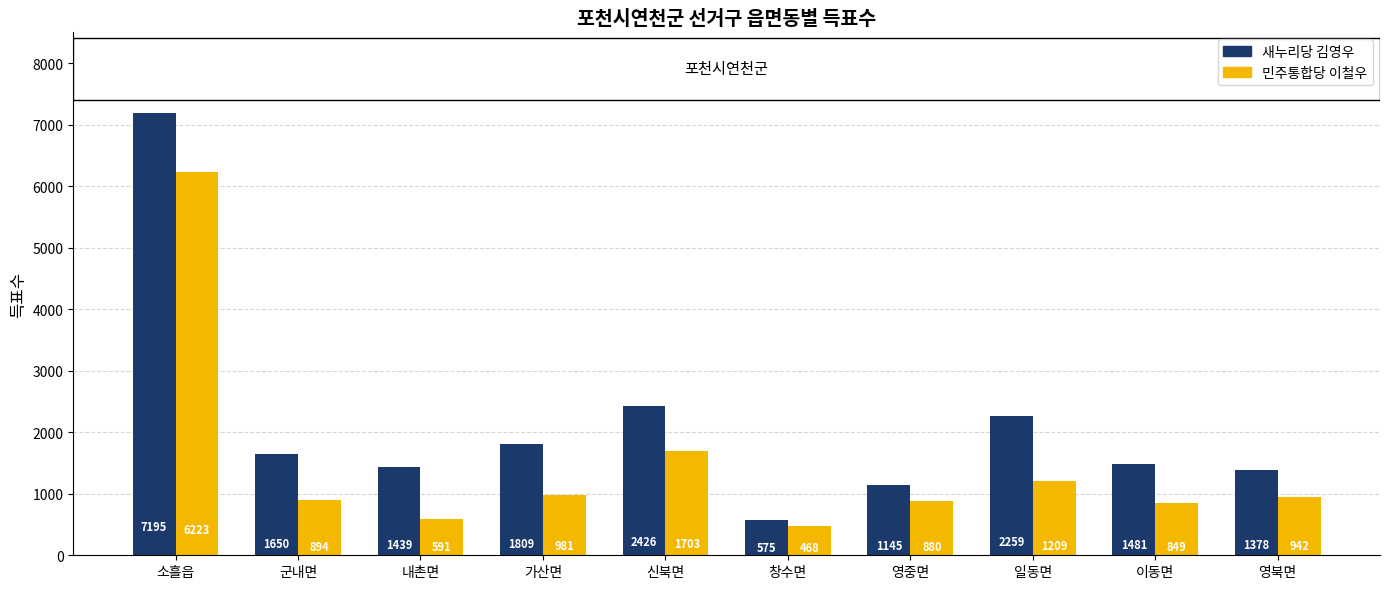

Which series changed the most between 소흘읍 and 내촌면?

새누리당 김영우